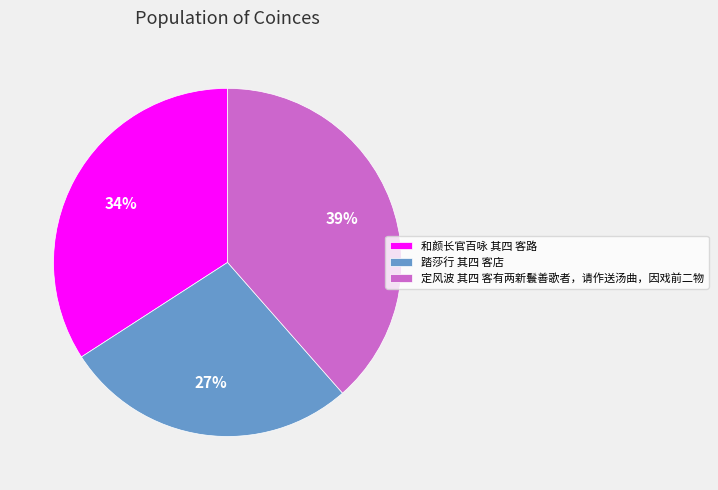

The 定风波 其四 客有两新鬟善歌者，请作送汤曲，因戏前二物 slice represents 53% of the pie. True or false?

False